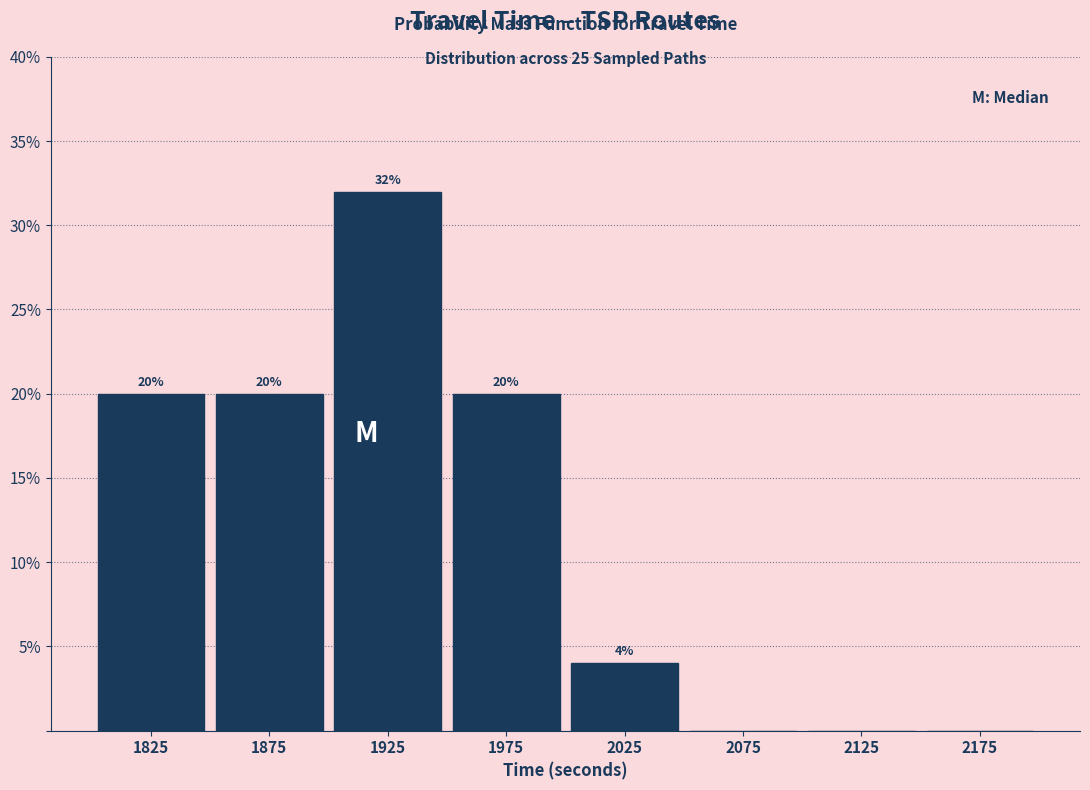

Which range on the x-axis has the tallest bar?

1900 to 1950